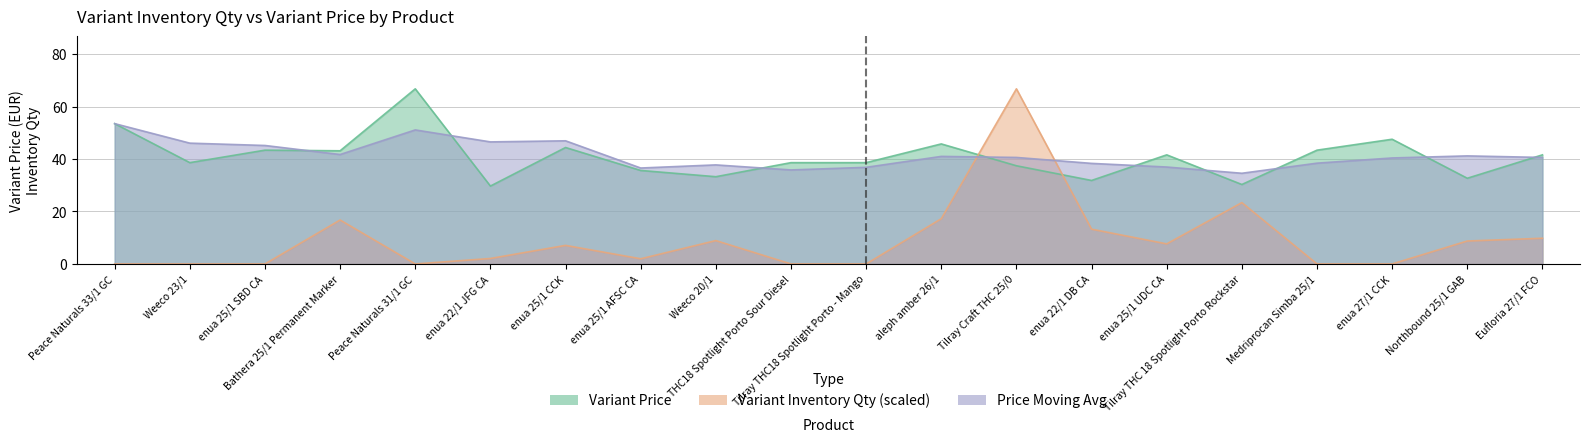

The Variant Inventory Qty series shows 0.0 at enua 27/1 CCK. True or false?

True